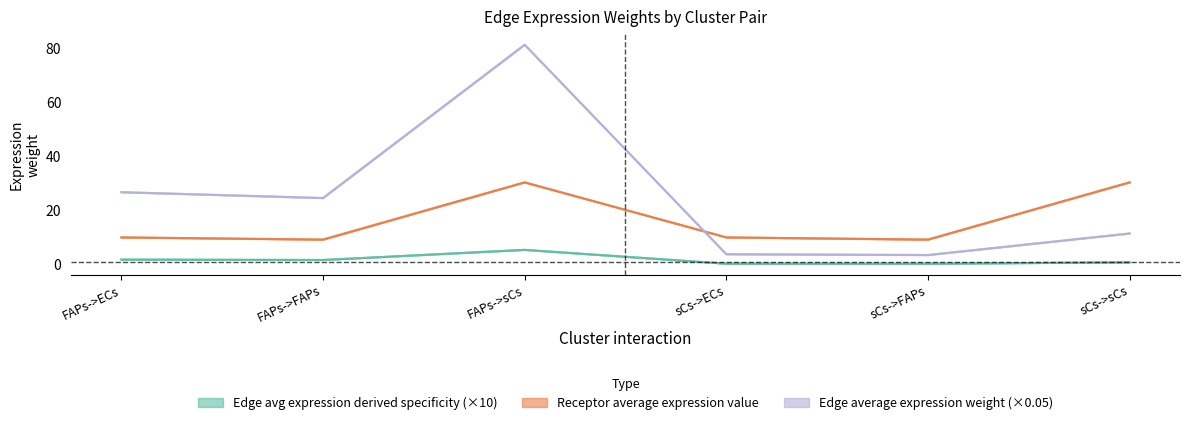

Does the chart display data point markers on the line(s)?

No